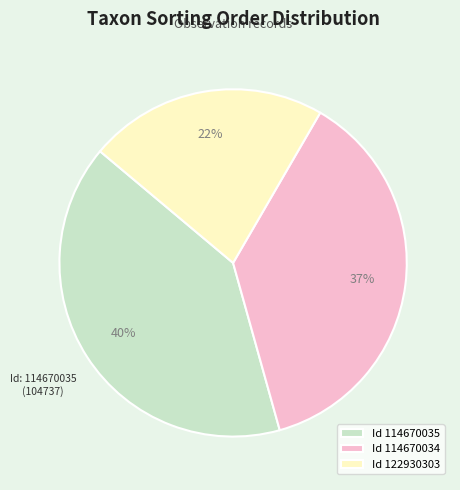

What is the ratio of the value at Id 114670035 to the value at Id 122930303?

1.8